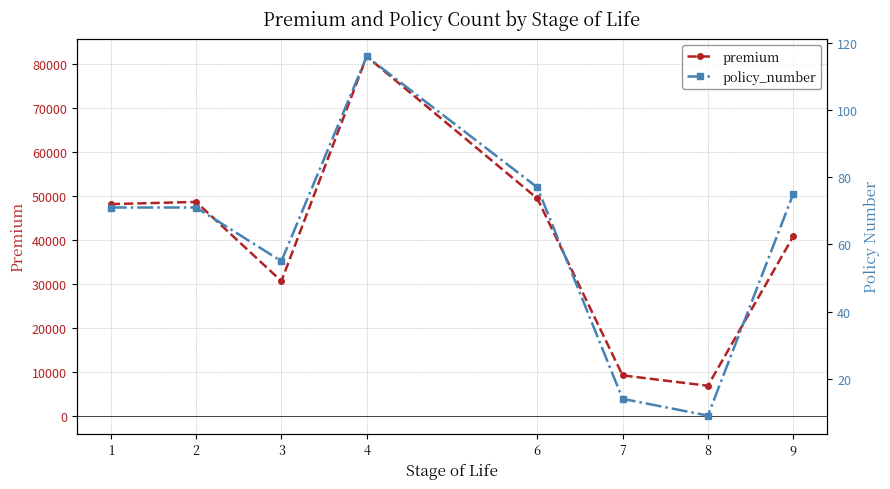

Rank the categories by premium value from lowest to highest.

8, 7, 3, 9, 1, 2, 6, 4